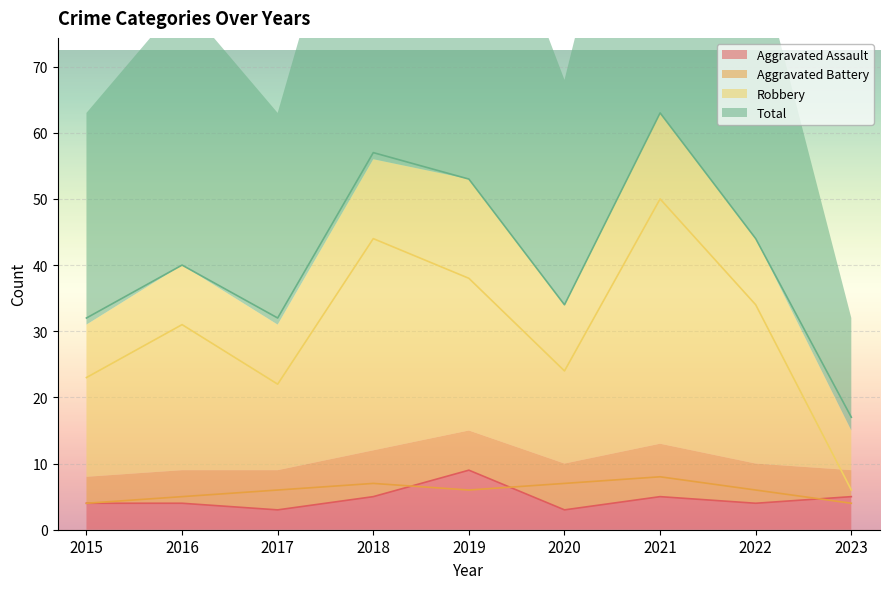

At which category does the chart reach its minimum across all series?

2017